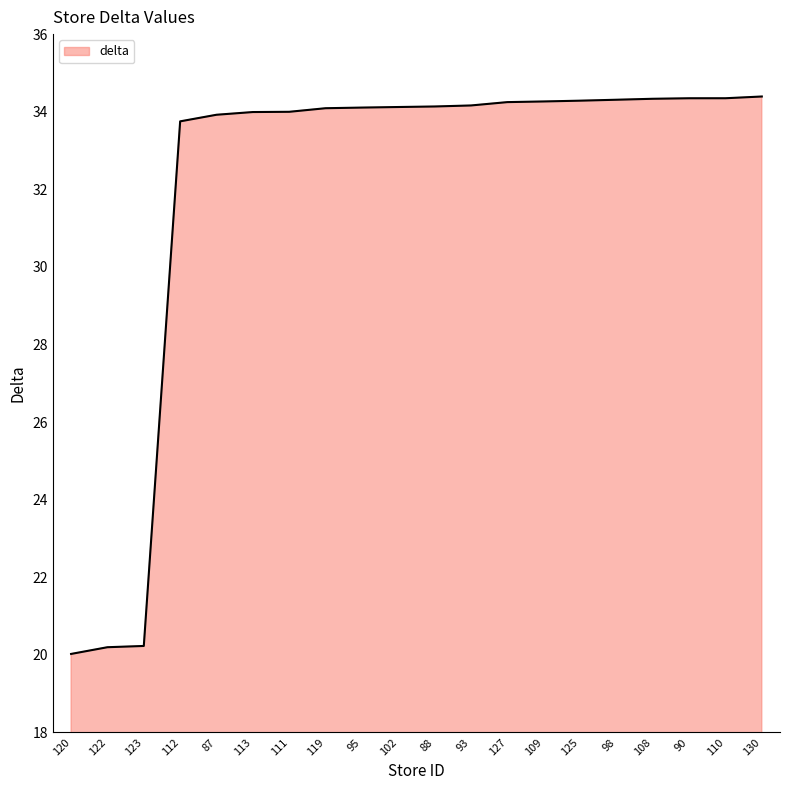

What position from the right is 108?

4